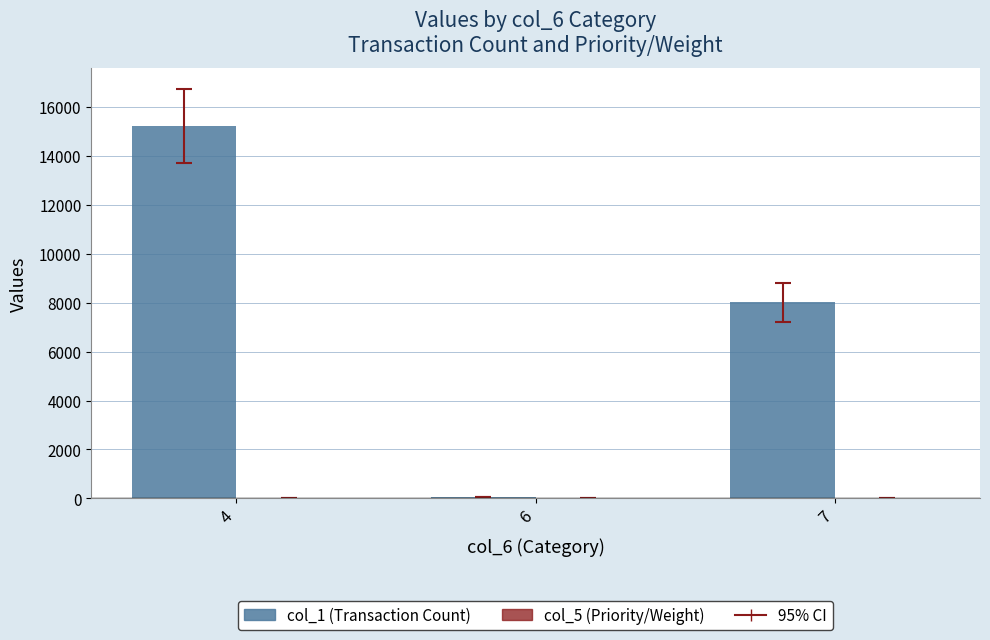

Which series has the largest total across all categories?

col_1 (Transaction Count)